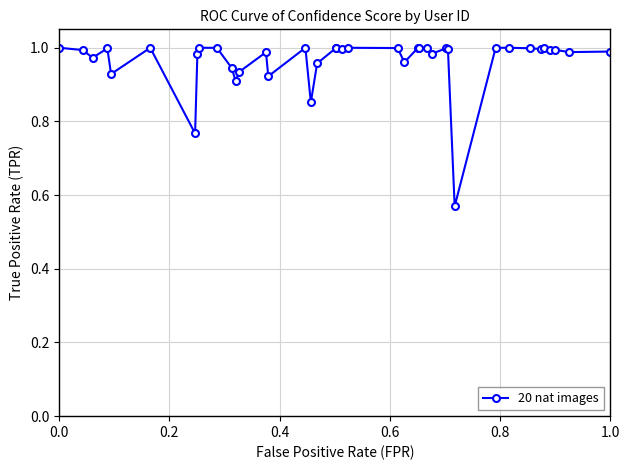

What is the difference between the second highest and minimum values?

0.4